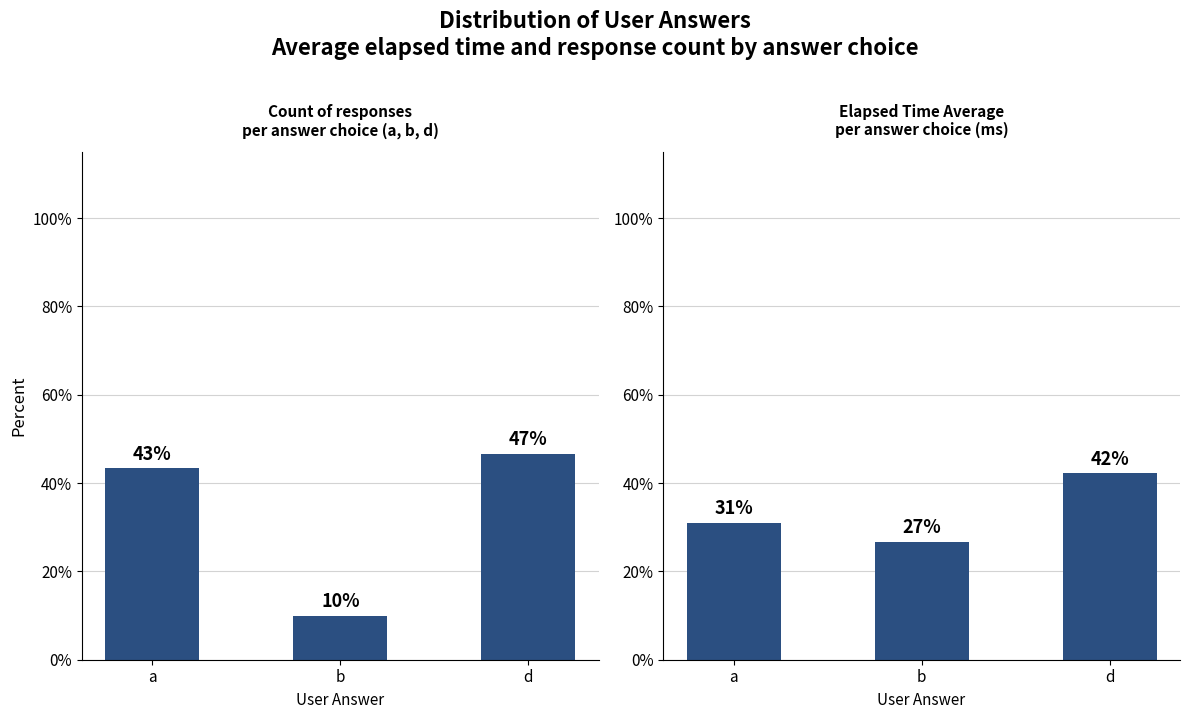

What is the change in value from a to d?

+11.2